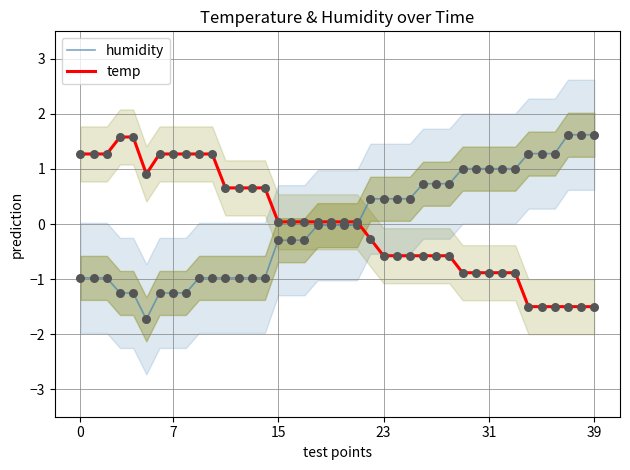

Which series contains the highest Y value?

humidity